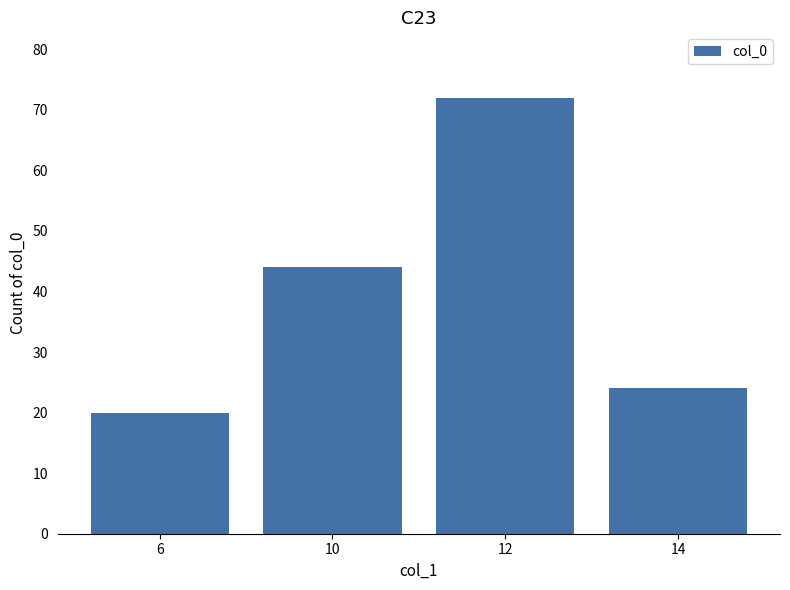

The chart shows a value of 72 at 12. True or false?

True